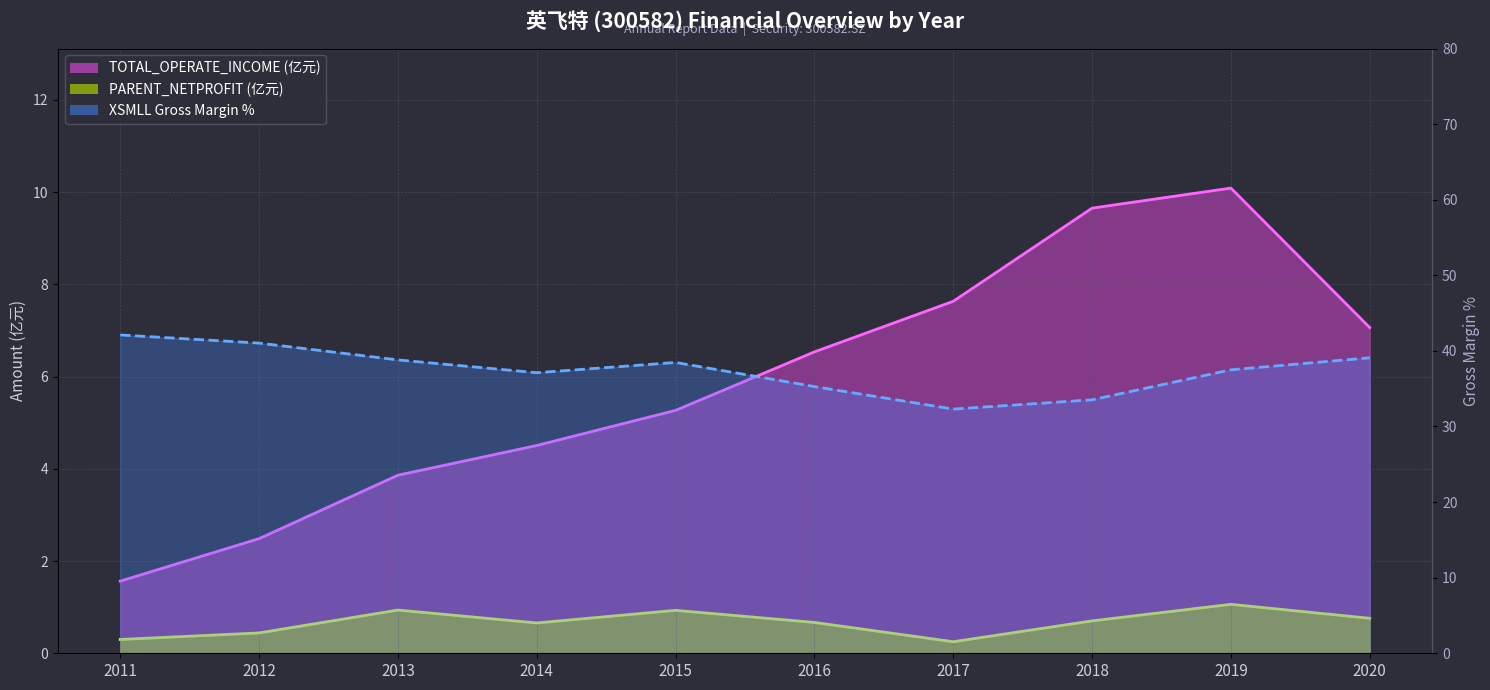

True or false: PARENT_NETPROFIT and XSMLL cross at least once.

False